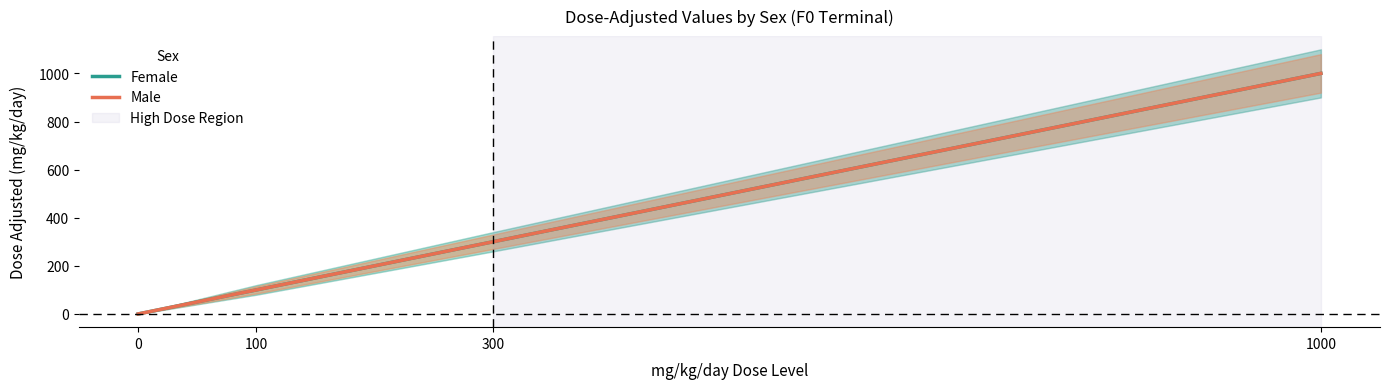

Which series has the largest range (max minus min)?

Female